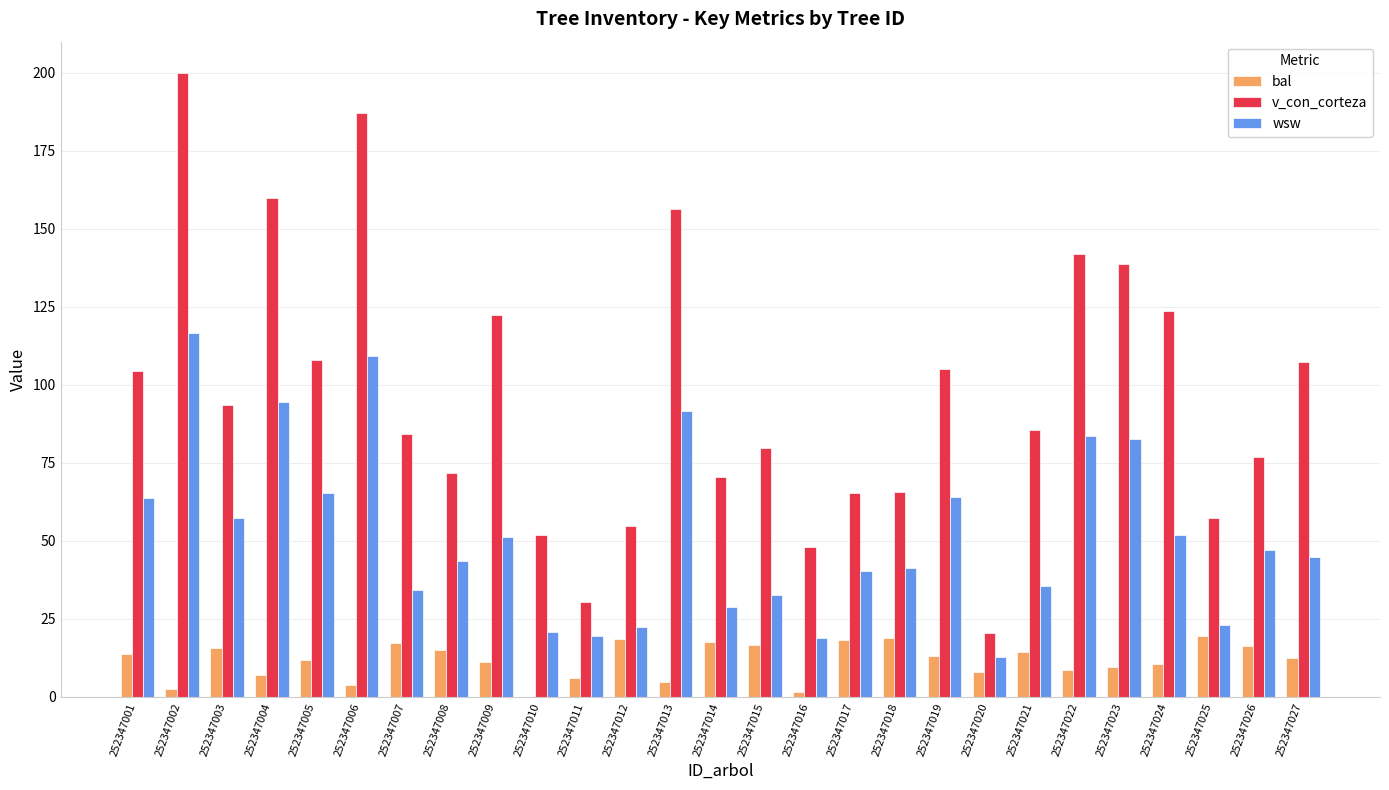

What is the sum of all bal values?

312.3